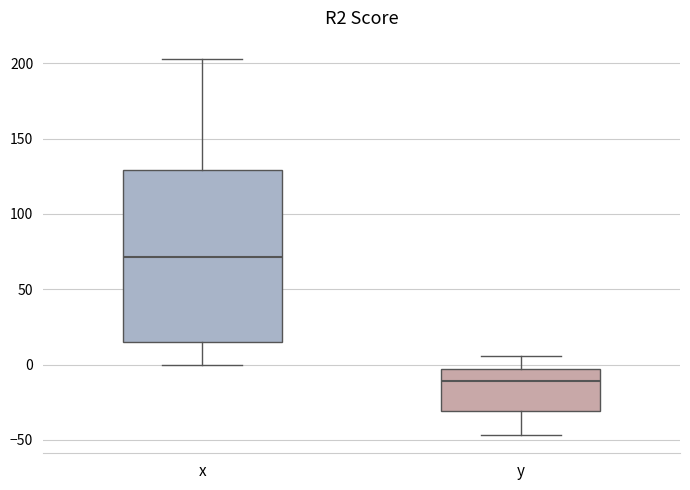

Where is the upper edge of the box for x on the y-axis? The values are not printed on the chart, so give them approximately, as read against the axis.

130